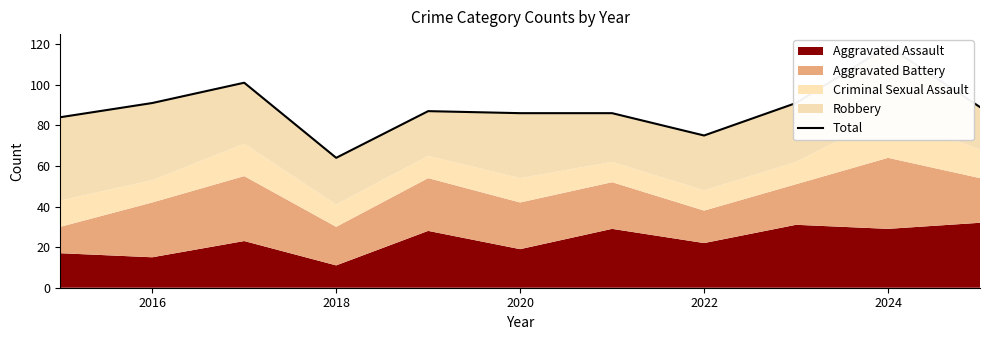

Count the number of categories in the chart.

11